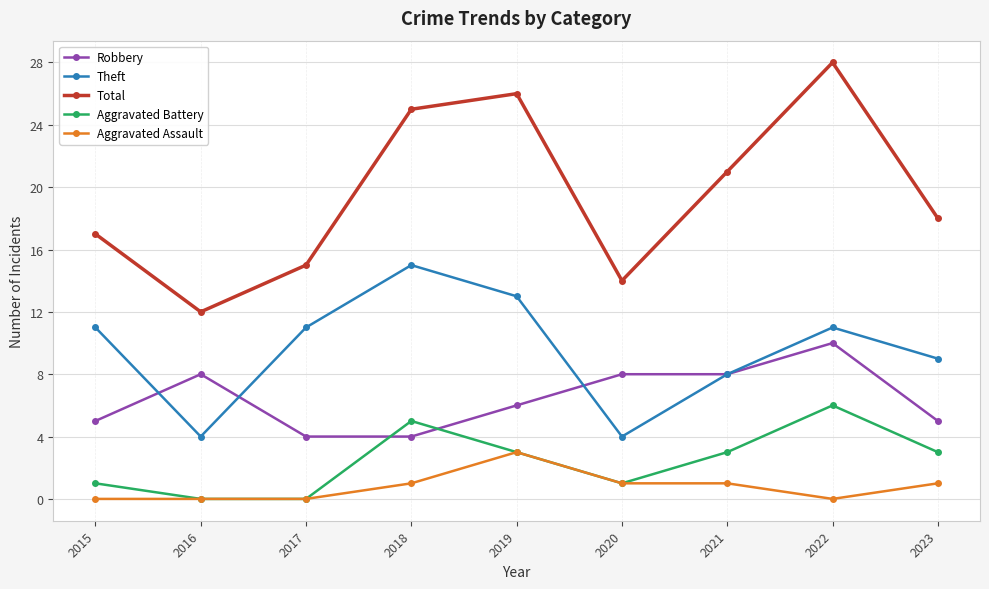

How many data points does each series have?

9